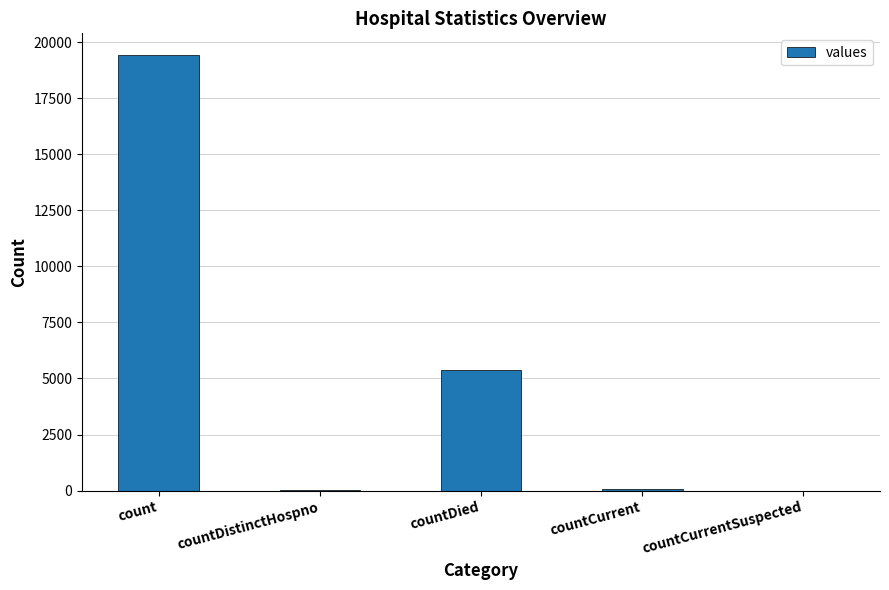

Which category has the highest value across all series?

count